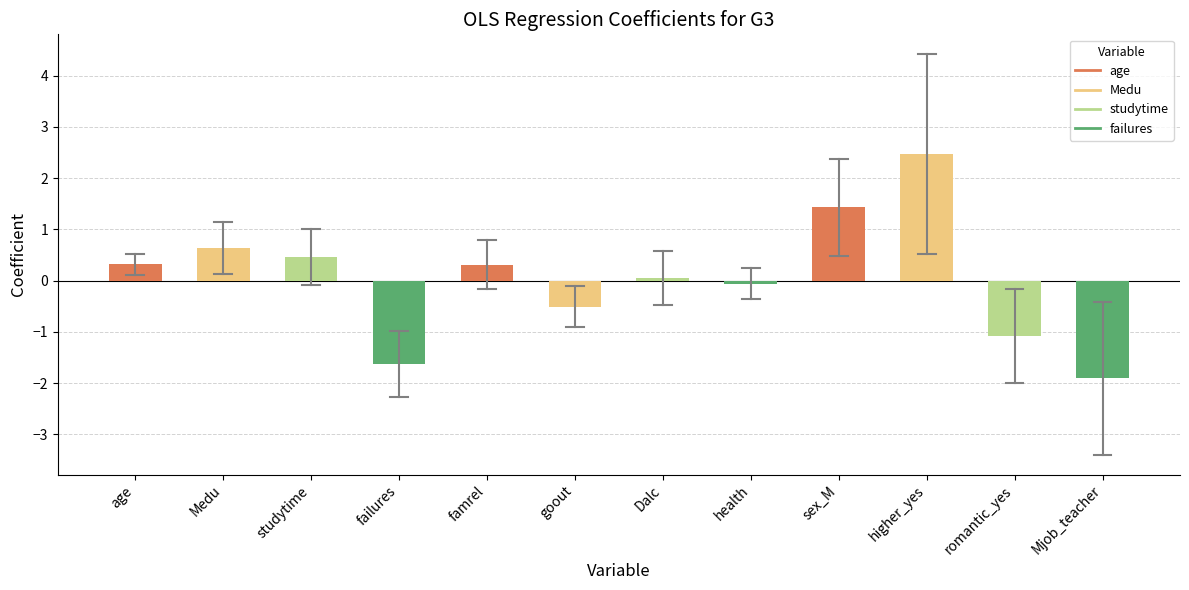

True or false: the data shows -1.6 at failures.

True